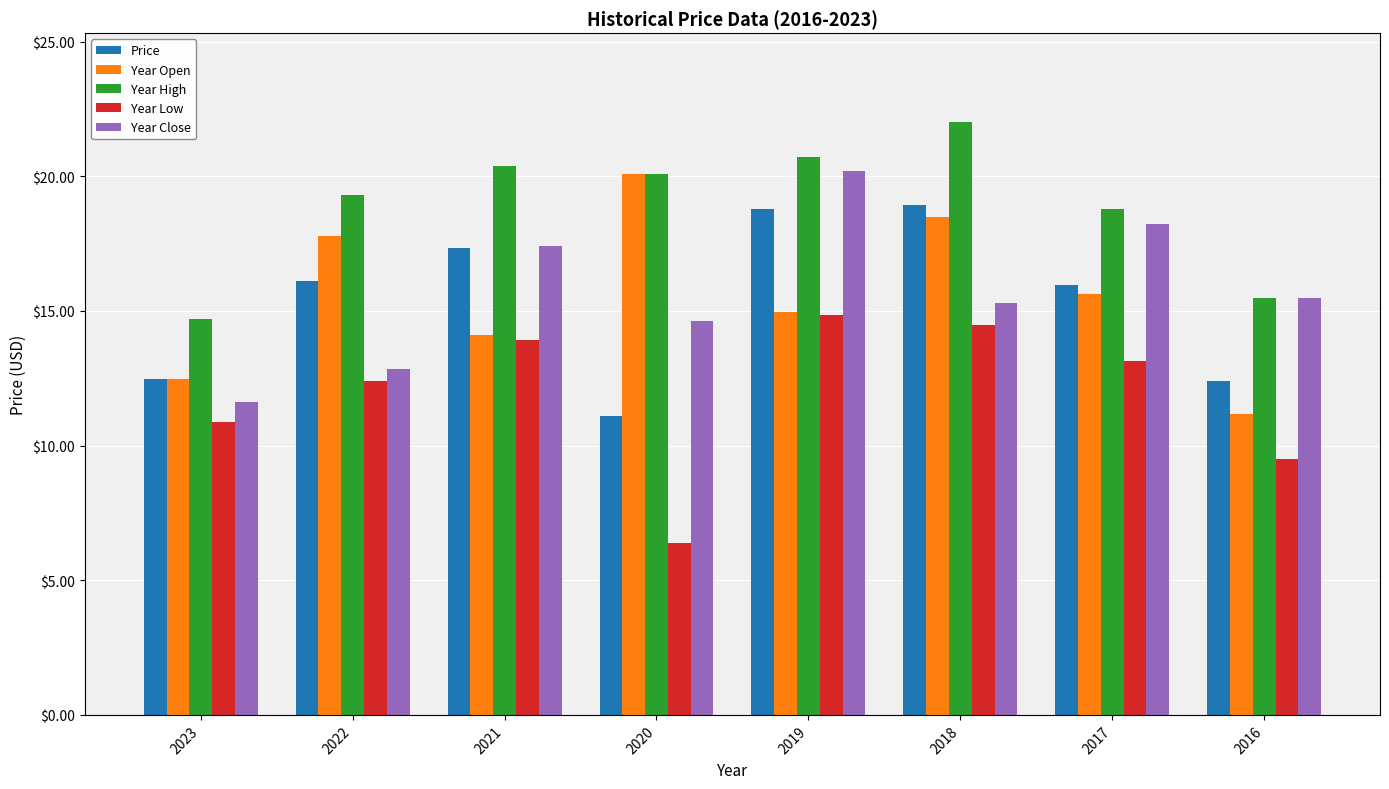

Rank the categories by Year Open value from lowest to highest.

2016, 2023, 2021, 2019, 2017, 2022, 2018, 2020